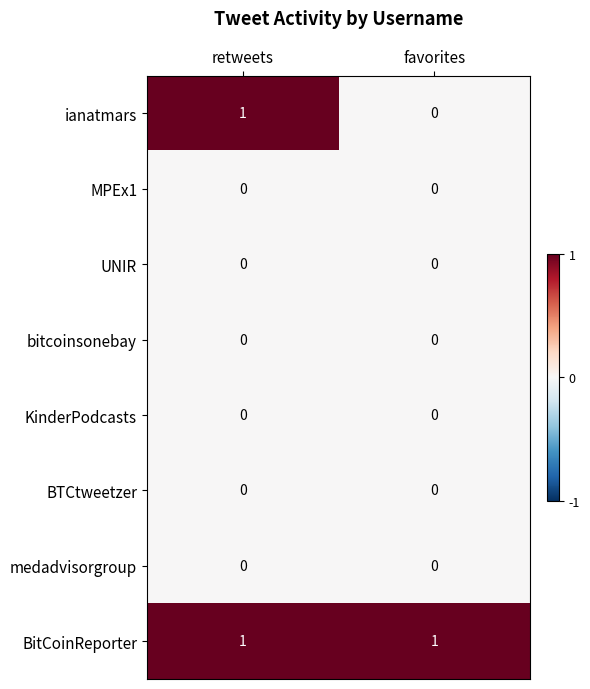

Is it true that BitCoinReporter equals 1 at favorites?

True